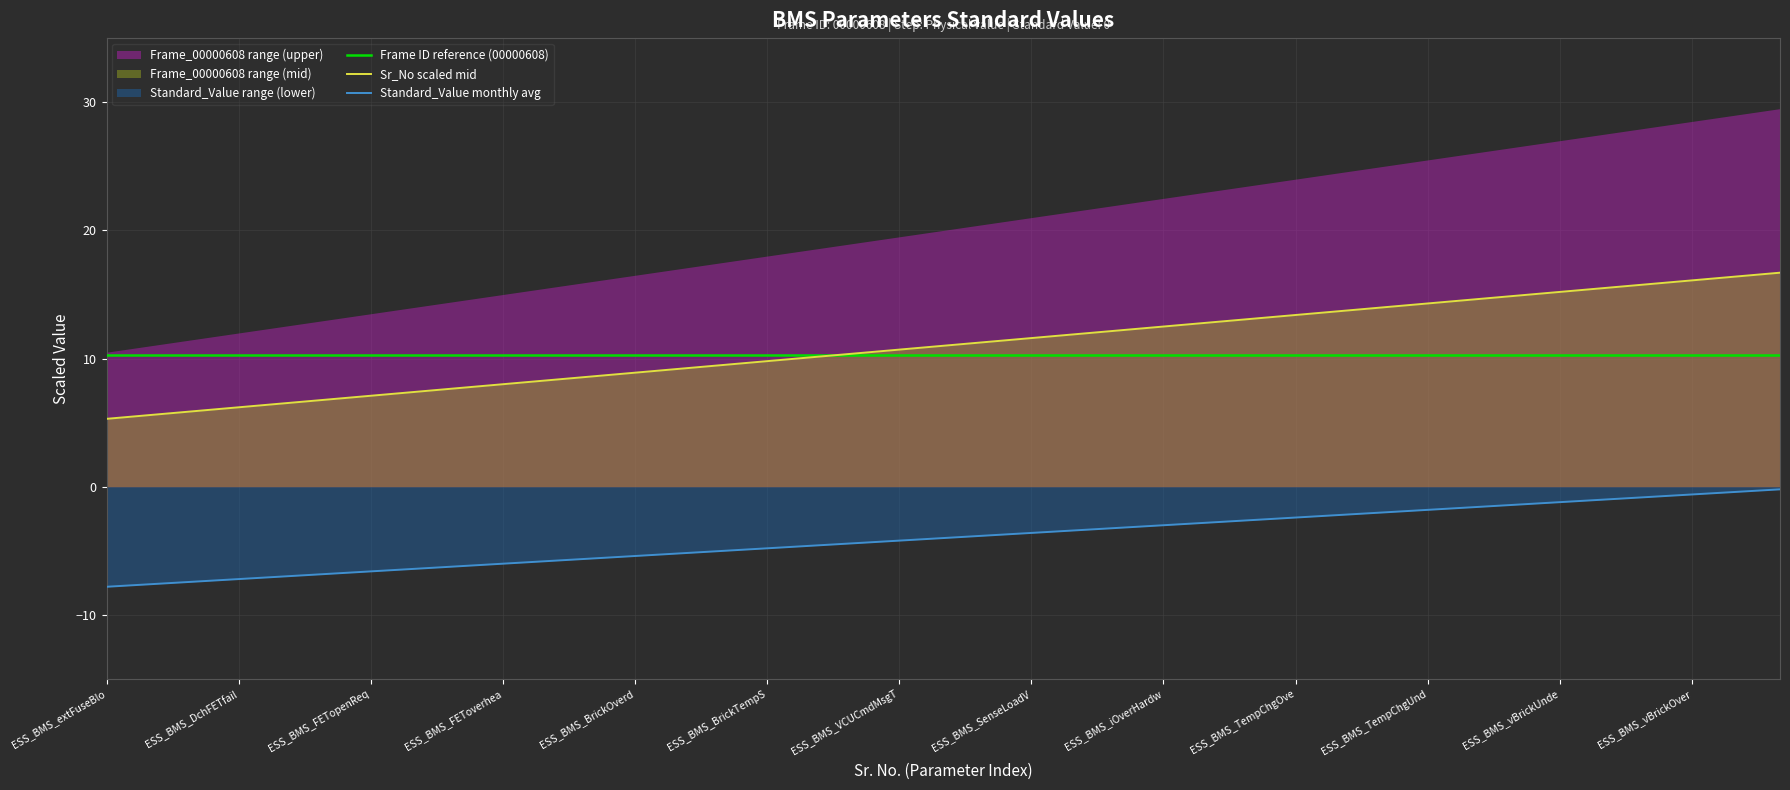

List the series in order of their peak value, lowest first.

Standard_Value monthly avg, Frame ID reference (00000608), Sr_No scaled mid